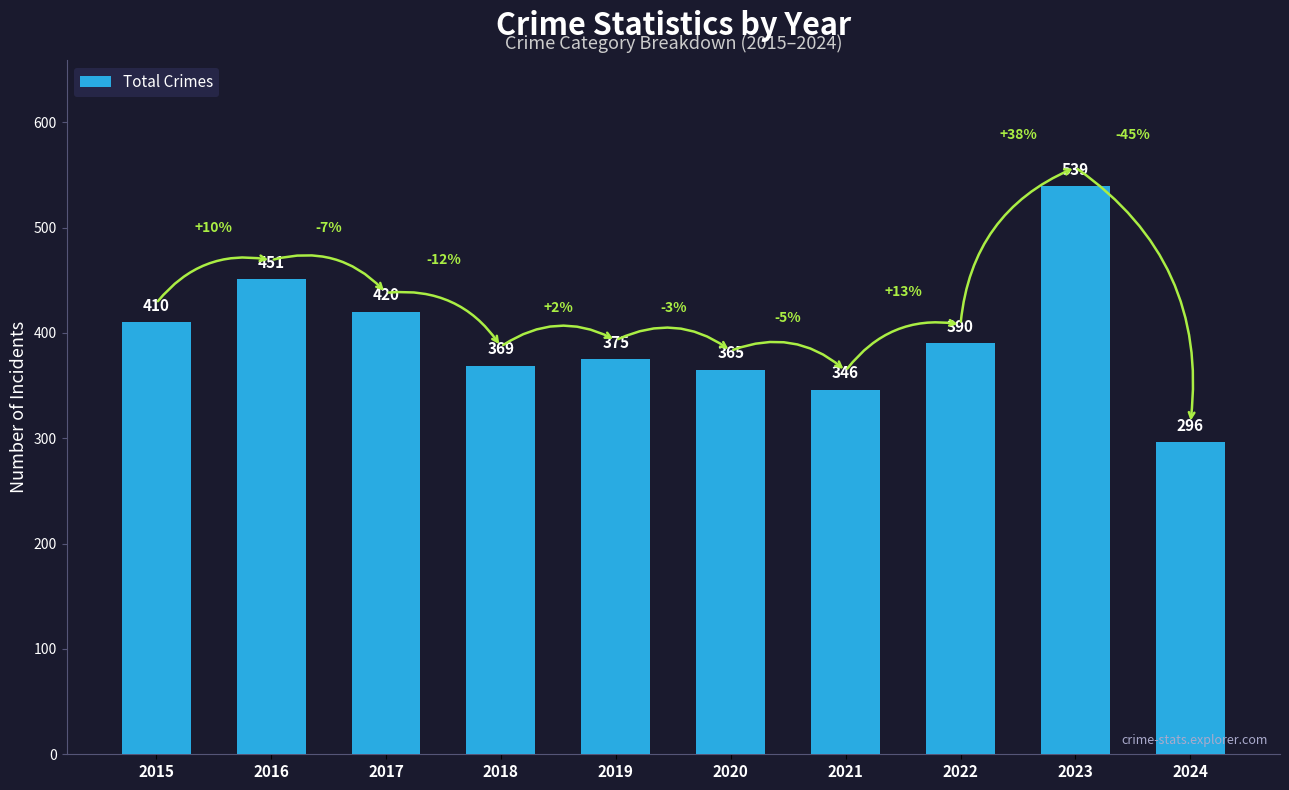

What is the greatest value displayed?

539